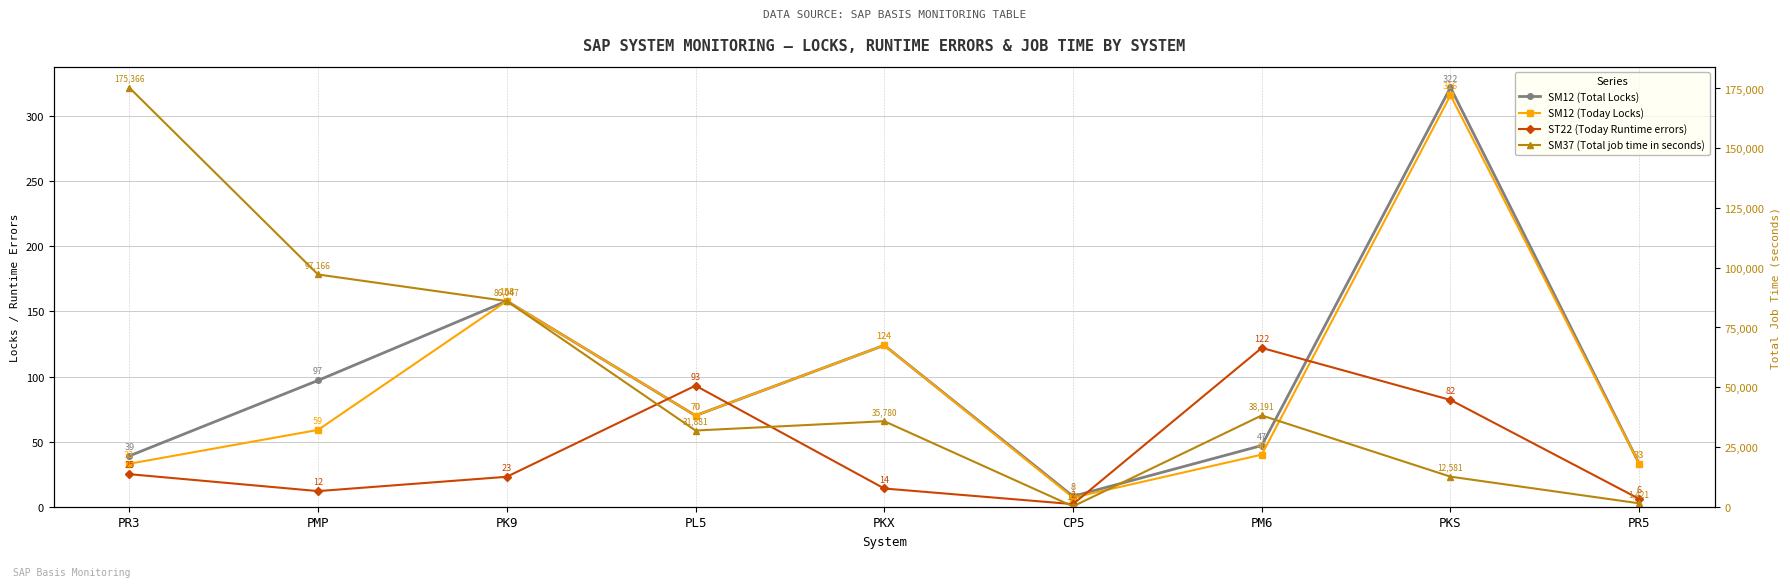

True or false: SM12 (Today Locks) has more than 2 points higher than both neighbors.

True